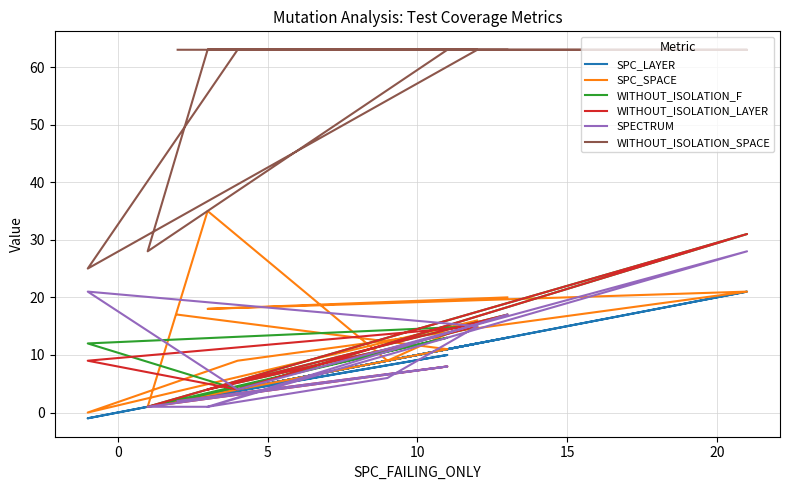

What is the difference between the maximum and minimum values in the SPECTRUM series?

27